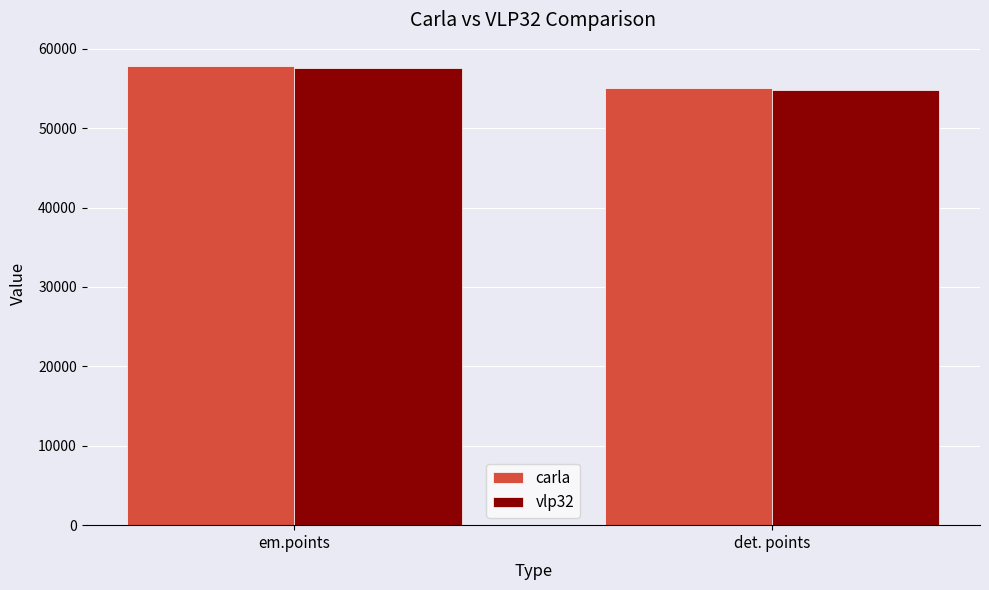

At which category is the sum across all series the highest?

em.points